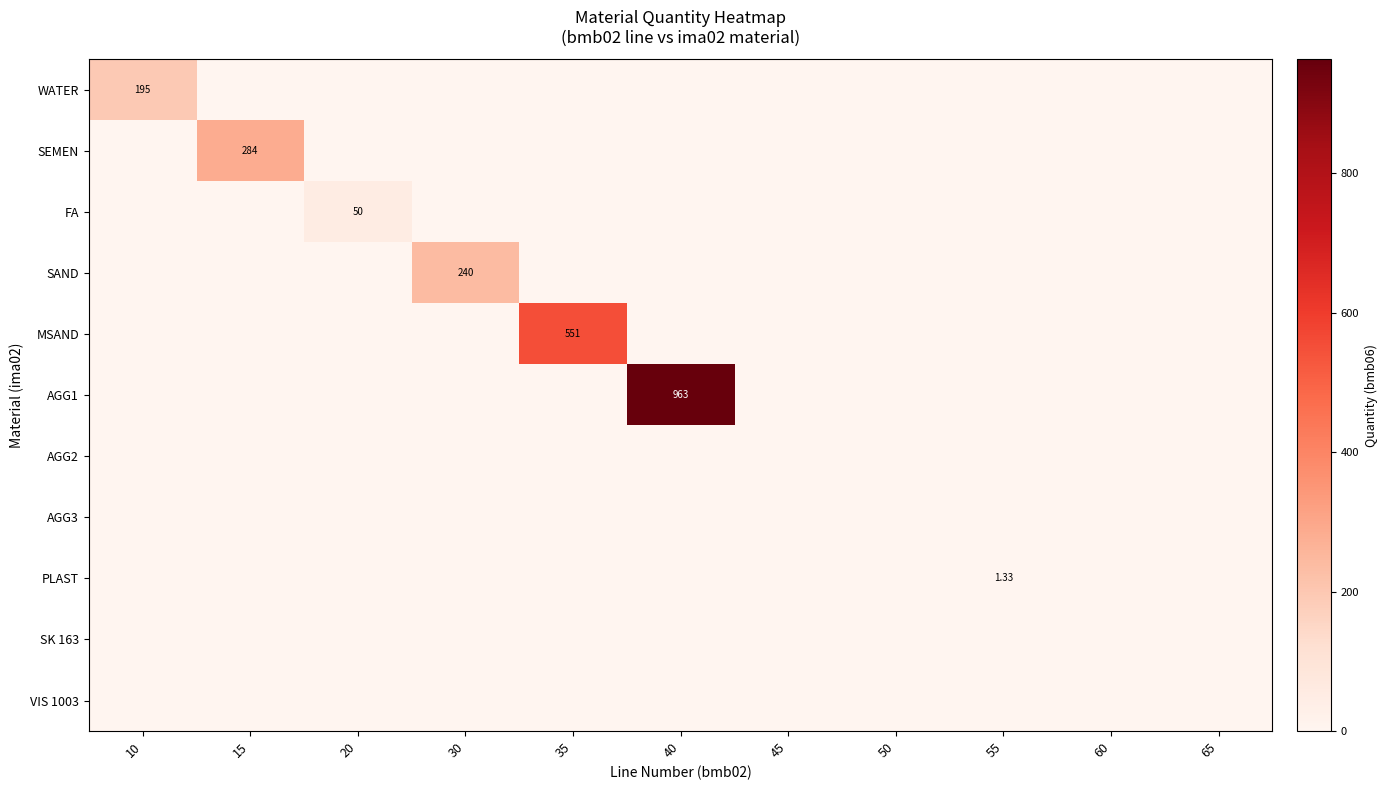

How many PLAST values are between 0 and 1?

10